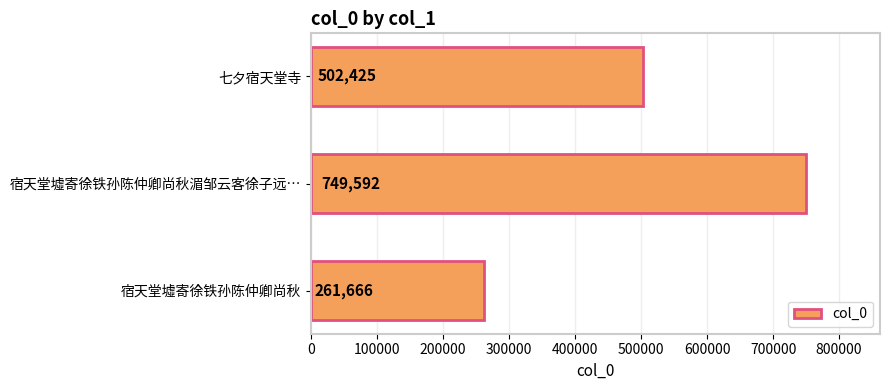

How many bars are there in total?

3